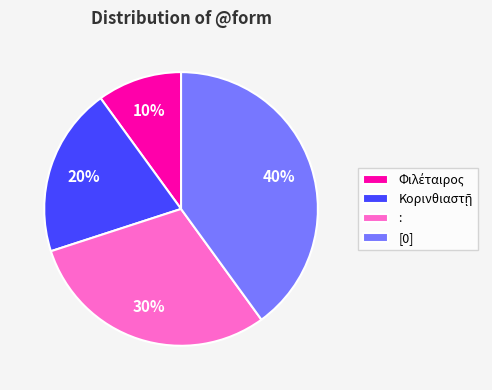

To the nearest percent, what percentage of the pie is [0]?

40%